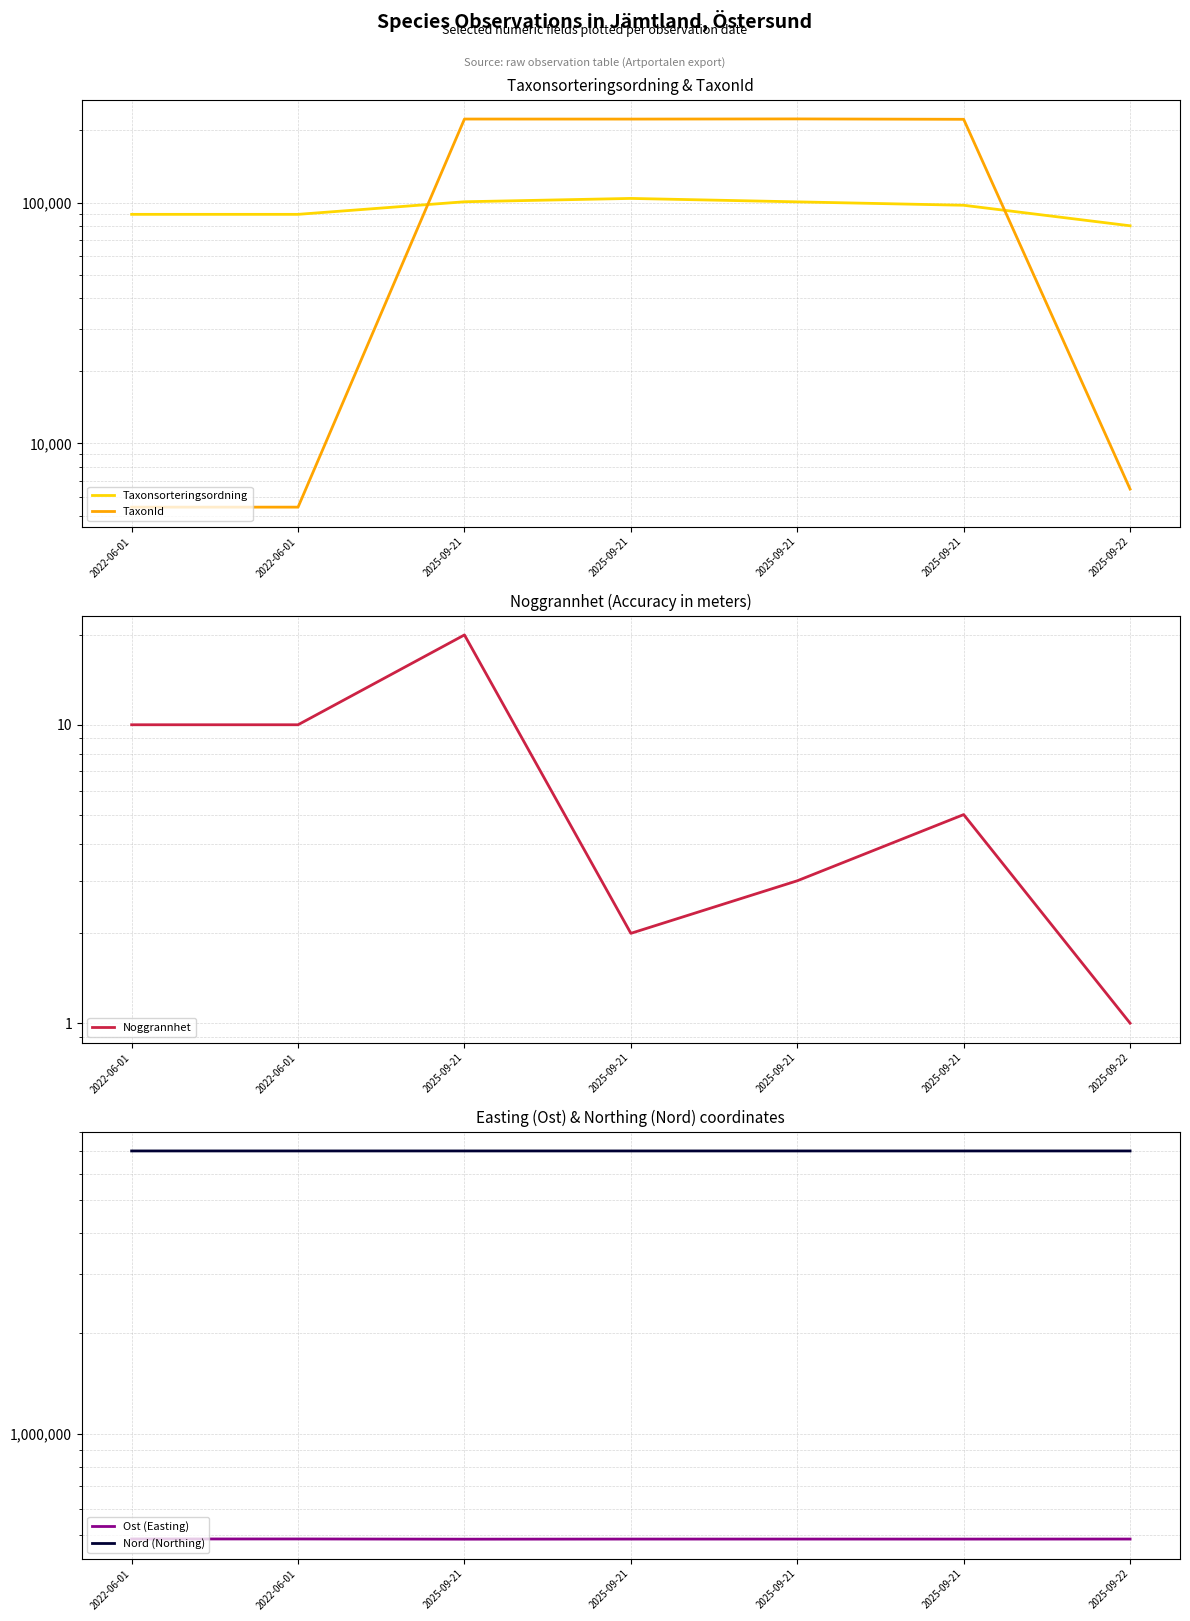

What are all the series names shown in the legend?

Taxonsorteringsordning, TaxonId, Noggrannhet, Ost (Easting), Nord (Northing)